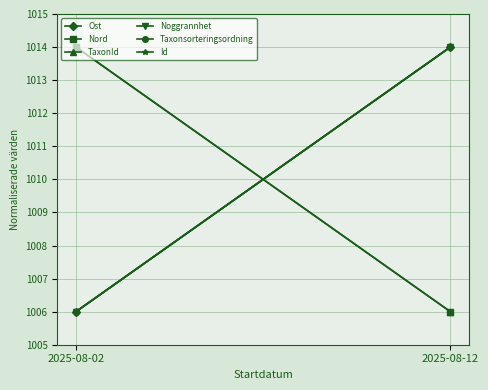

How many distinct data groups are displayed?

6